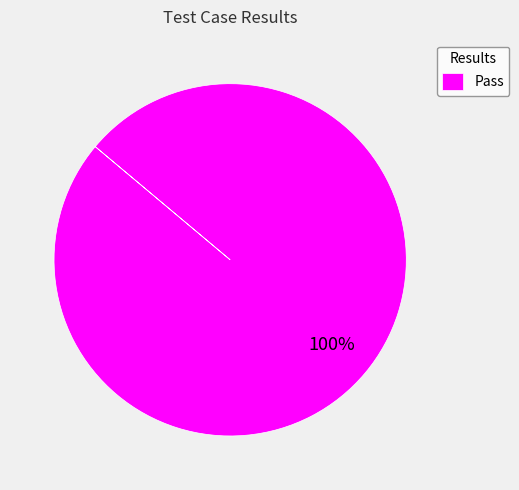

What percentage is the Pass slice, to the nearest percent?

100%